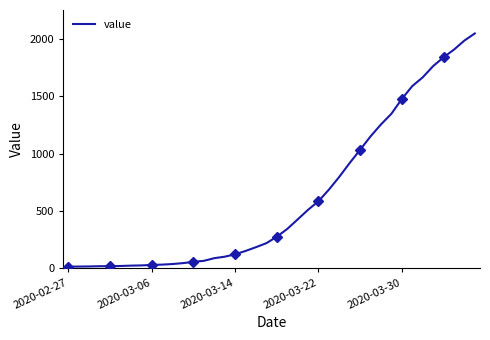

What is the difference between the values at 14 and 8?

59